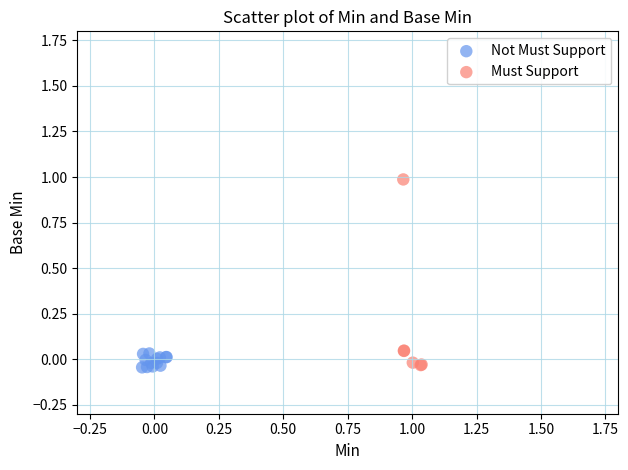

What are all the series names shown in the legend?

Not Must Support, Must Support